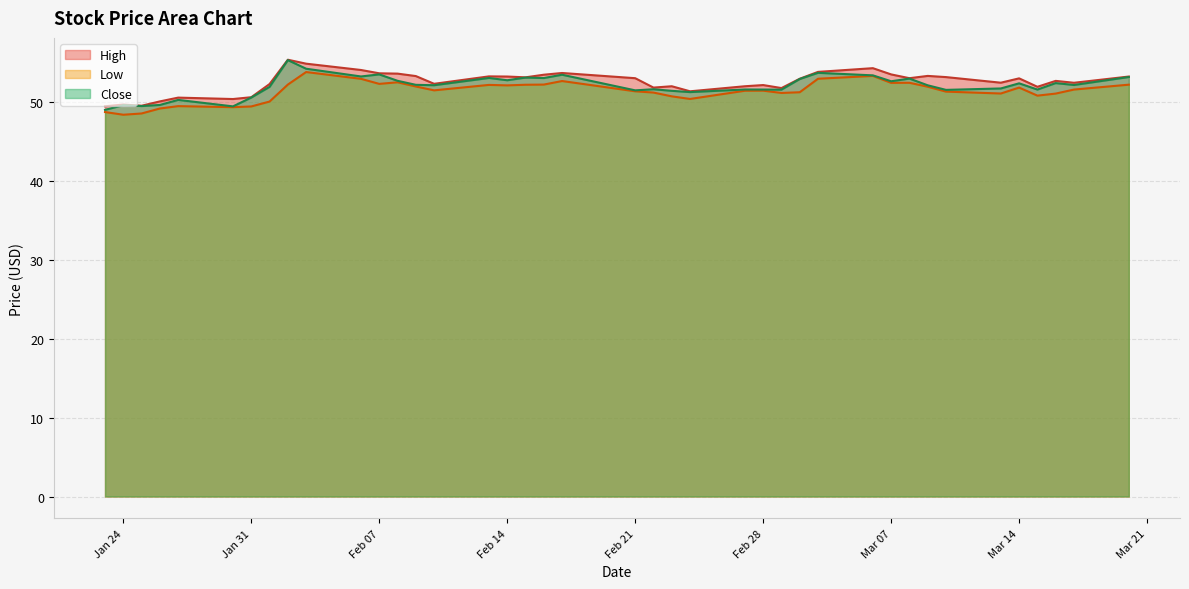

How many lines are shown in the chart?

3